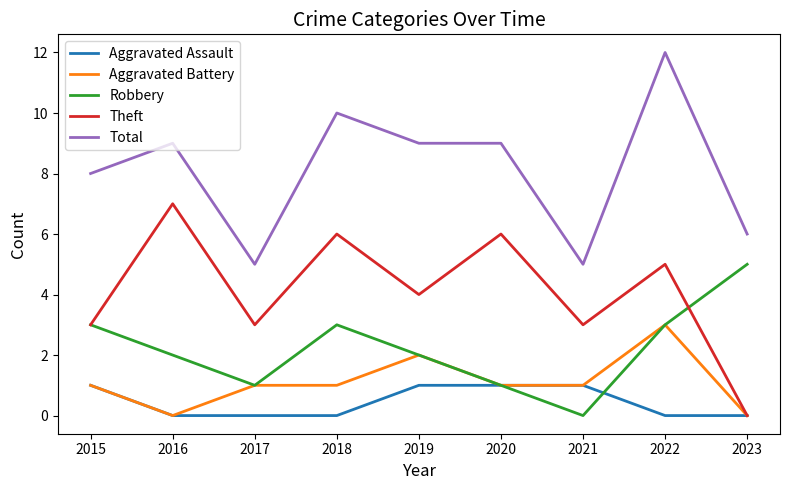

True or false: Robbery and Total cross at least once.

False